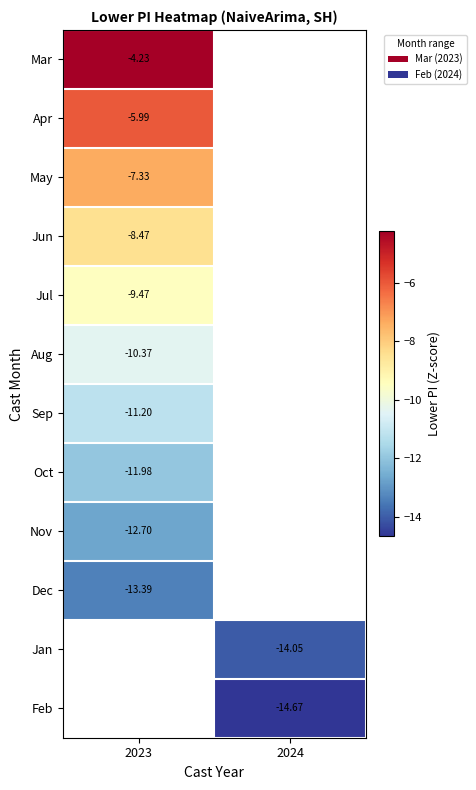

At how many categories does at least one series exceed -5?

1